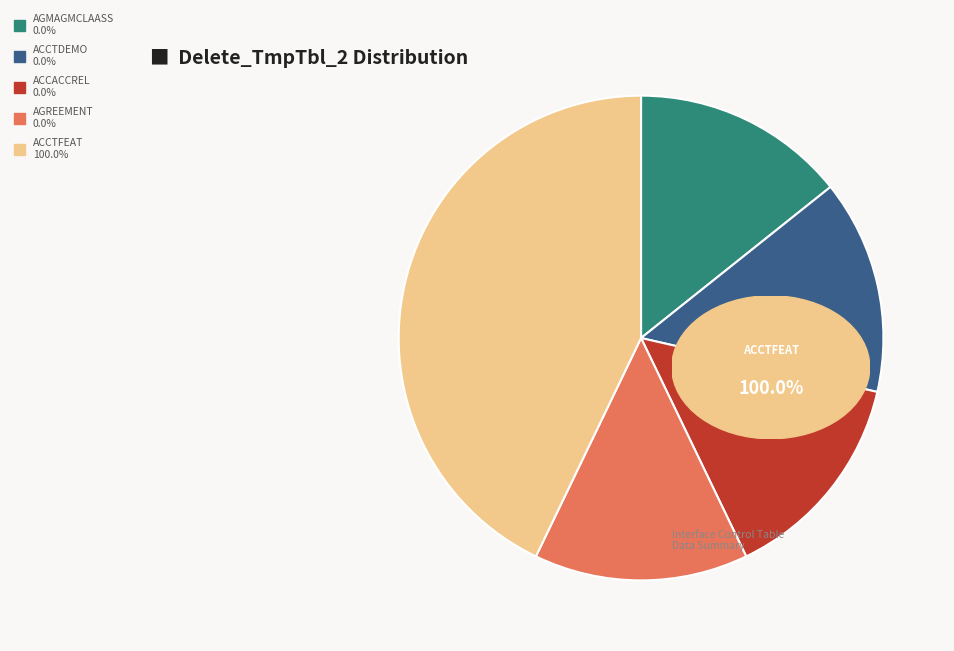

Is there any slice that represents more than half of the pie?

No